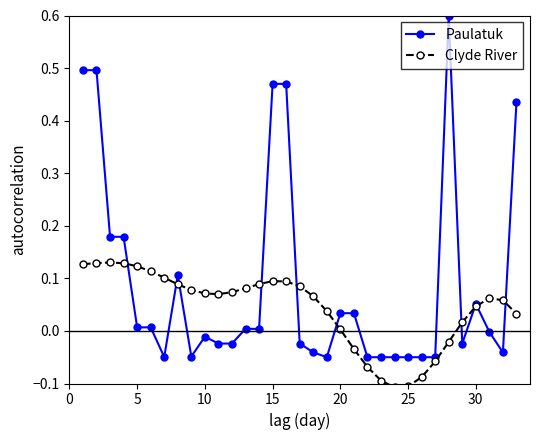

What is the highest value of the Paulatuk series?

0.6